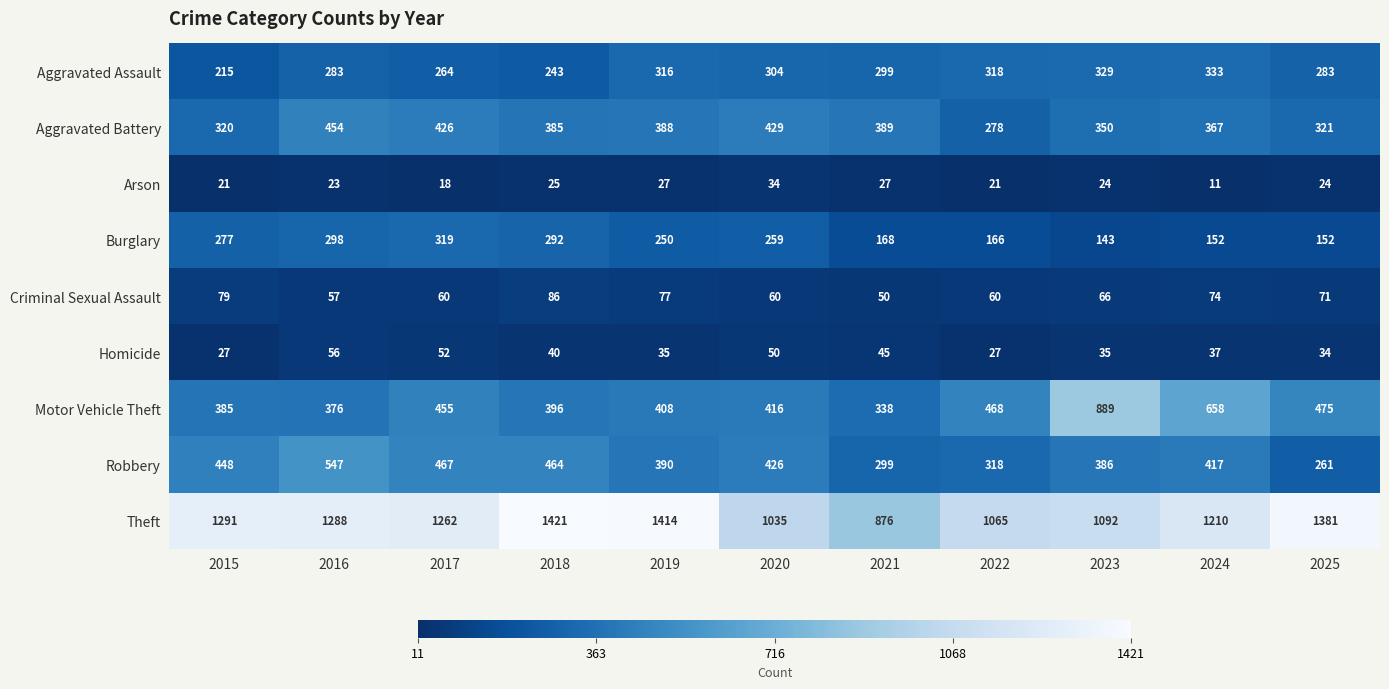

What value does the Homicide series have at 2019, to the nearest 5?

35